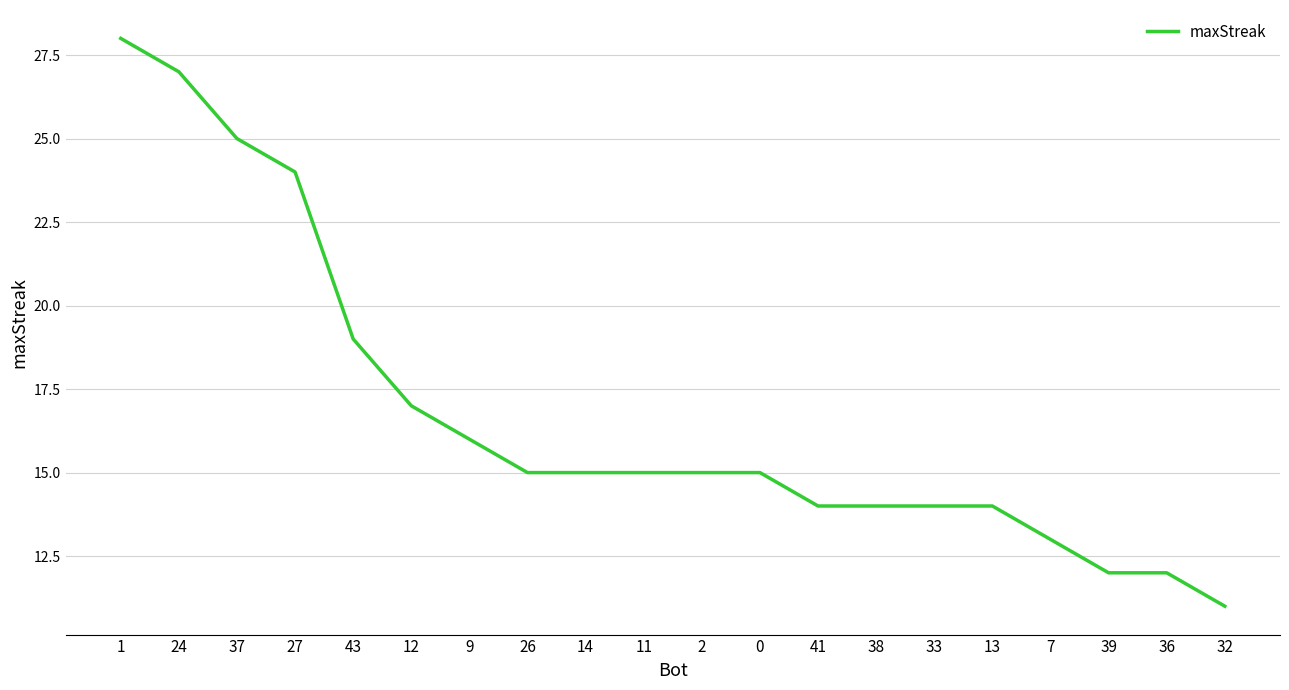

What is the change in value from 14 to 38?

-1